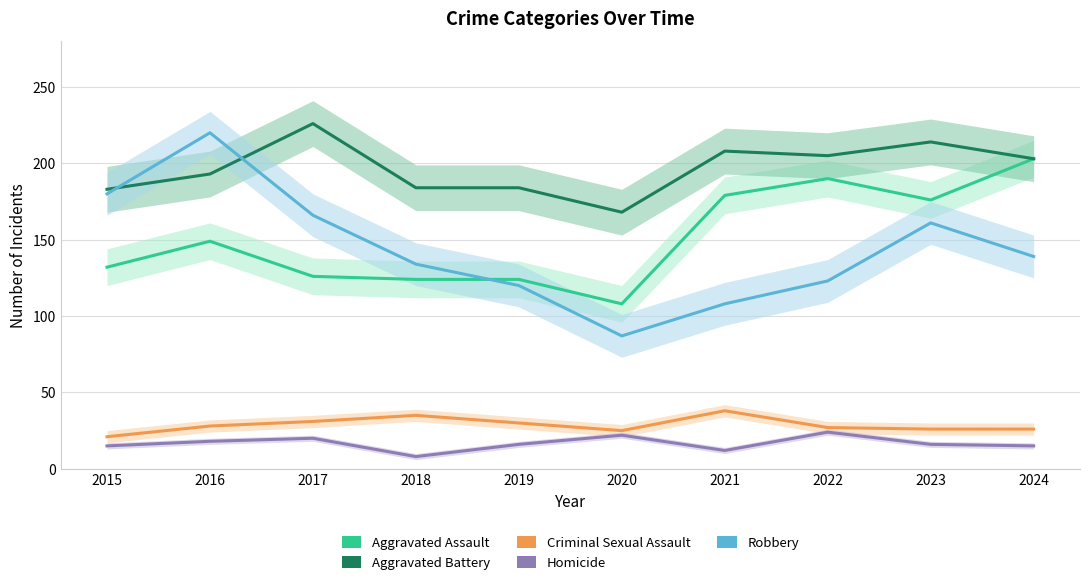

Is the value of Homicide at 2020 greater than the value of Aggravated Battery at 2015?

No